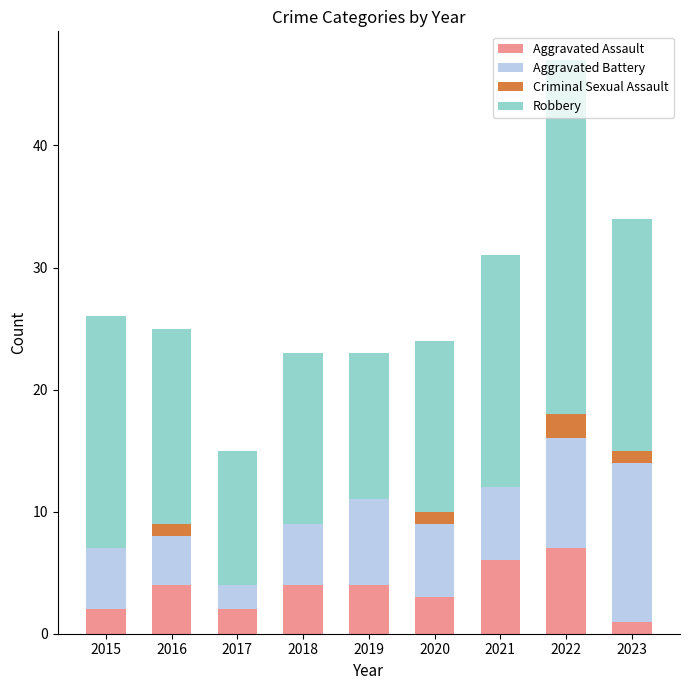

What is the maximum value for Aggravated Assault?

7